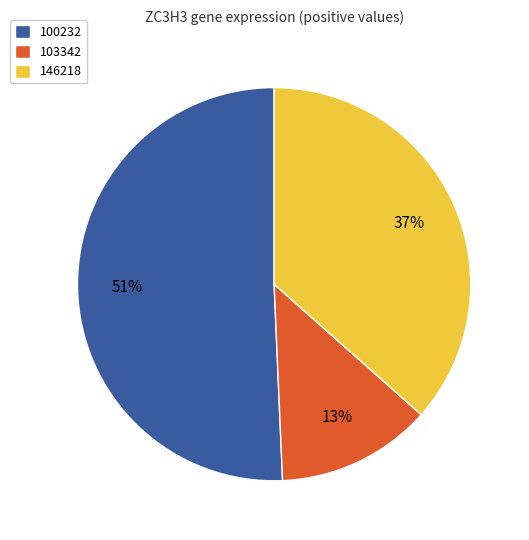

Is it true that 146218 is 24% of the pie?

False